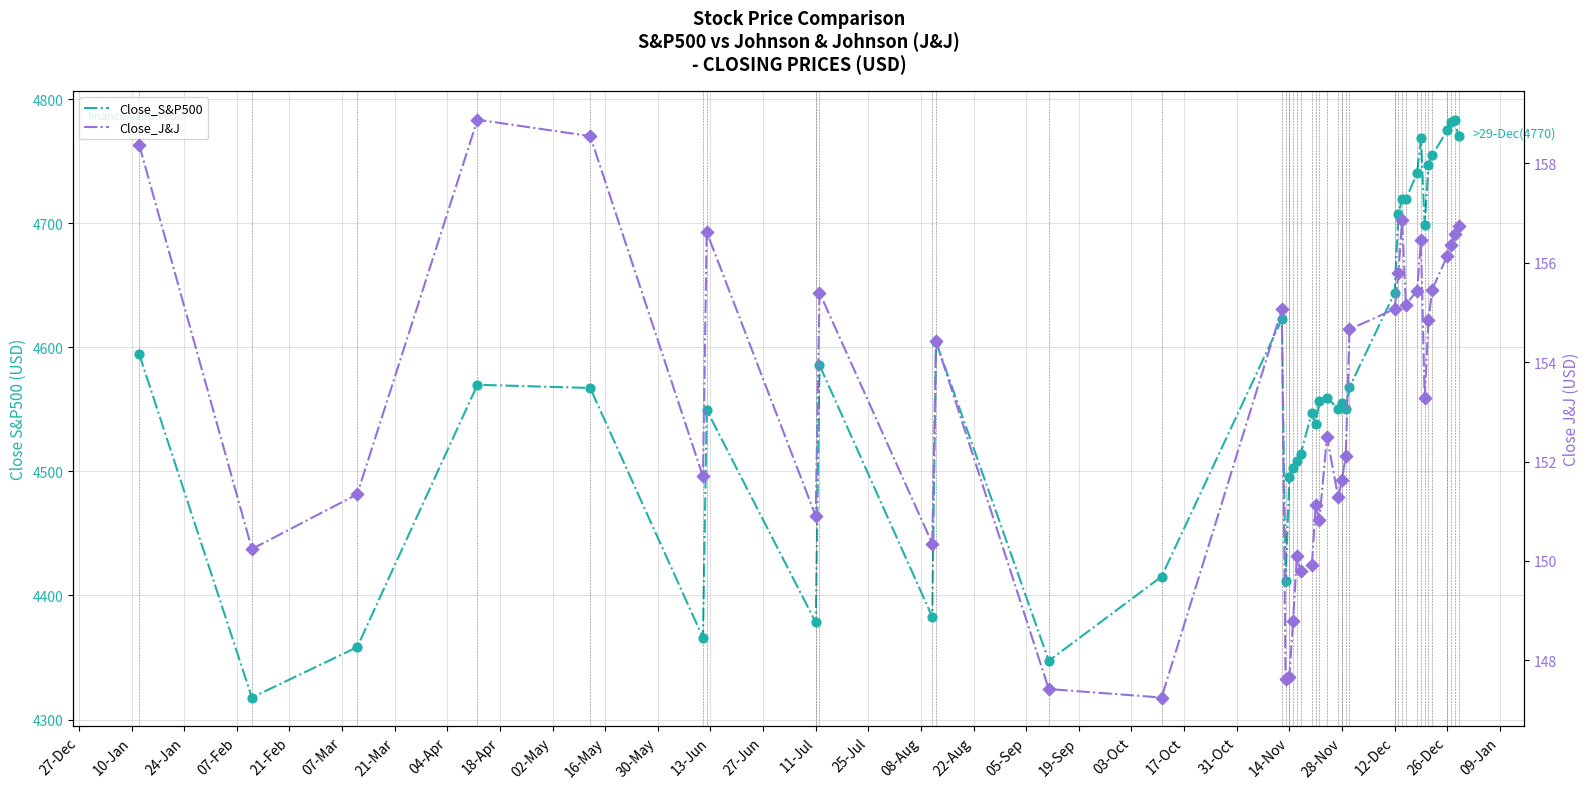

Which series reaches the maximum Y coordinate?

Close_S&P500